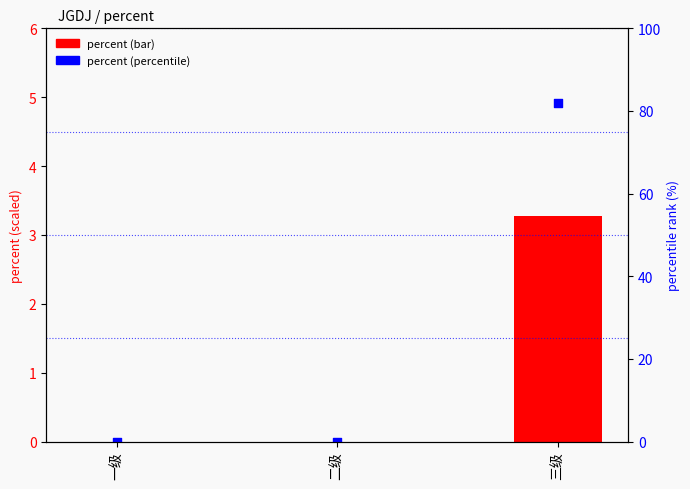

Which series contains the highest Y value?

percent (percentile)